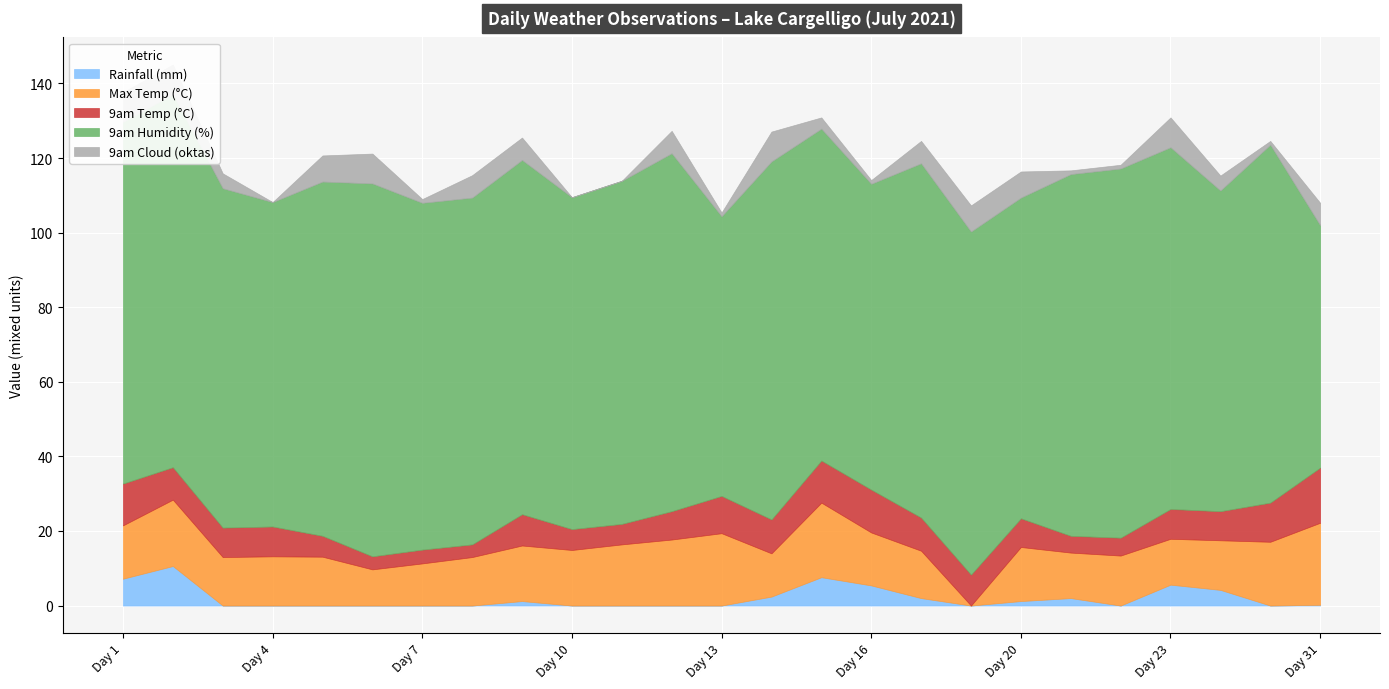

What are all the series names shown in the legend?

Rainfall (mm), Max Temp (°C), 9am Temp (°C), 9am Humidity (%), 9am Cloud (oktas)